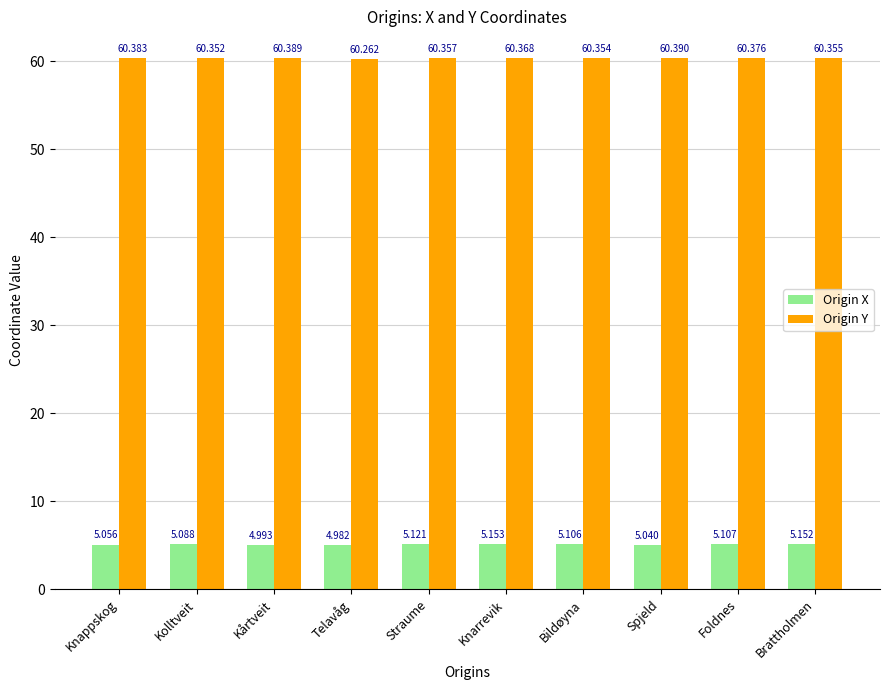

List the labels in order of Origin Y value, smallest first.

Telavåg, Kolltveit, Bildøyna, Brattholmen, Straume, Knarrevik, Foldnes, Knappskog, Kårtveit, Spjeld